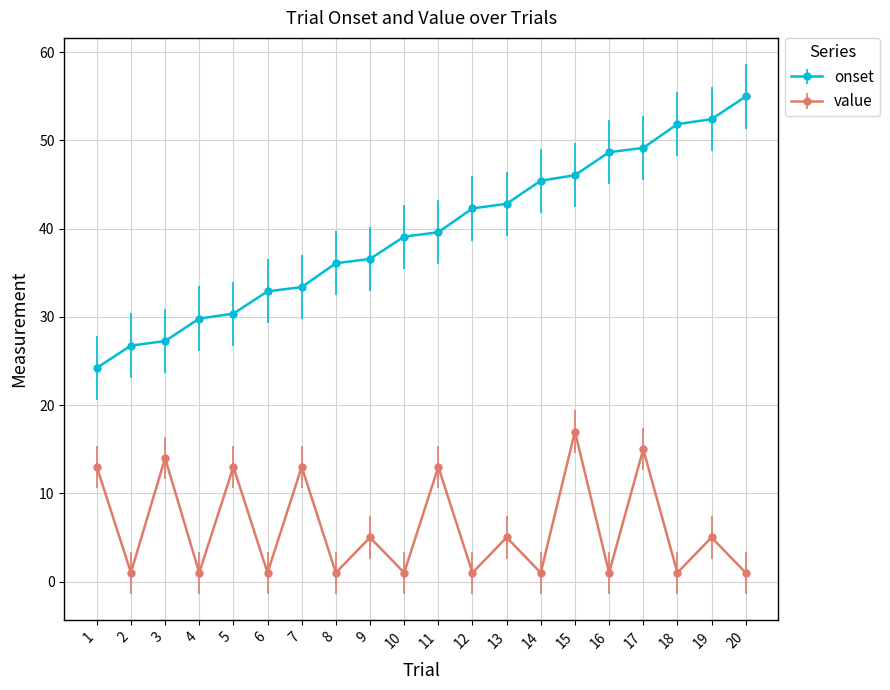

Reading right to left, transcribe all the data shown in this chart.

onset: 55.0	52.4	51.8	49.1	48.7	46.0	45.4	42.8	42.3	39.6	39.1	36.6	36.1	33.4	32.9	30.4	29.8	27.2	26.7	24.2
value: 1.0	5.0	1.0	15.0	1.0	17.0	1.0	5.0	1.0	13.0	1.0	5.0	1.0	13.0	1.0	13.0	1.0	14.0	1.0	13.0